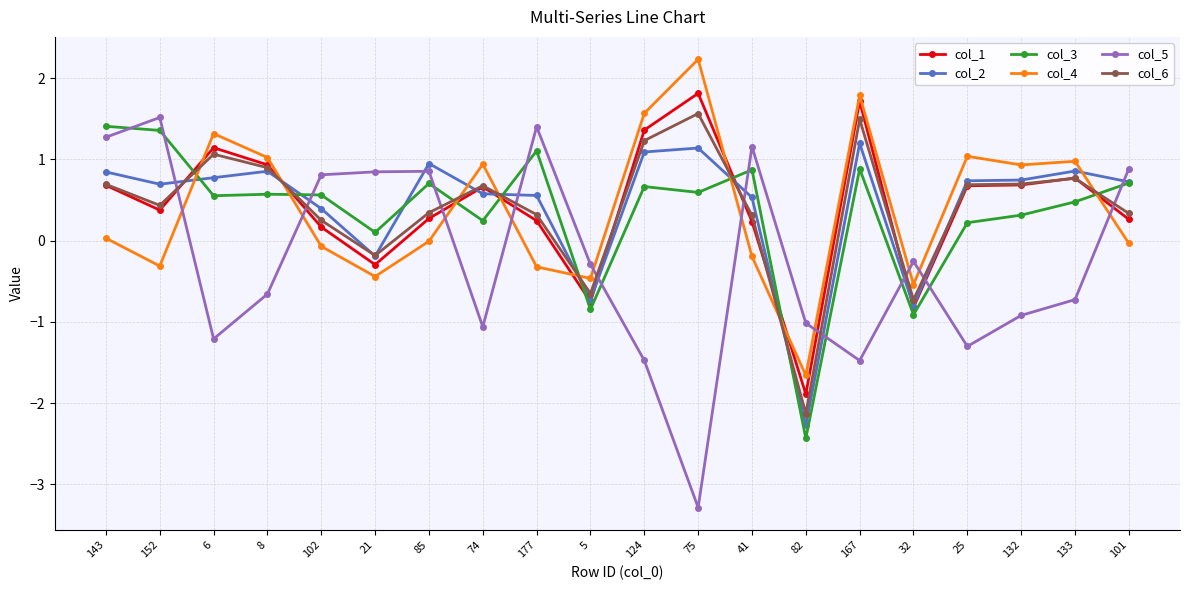

Between 177 and 124, which series saw the biggest shift?

col_5